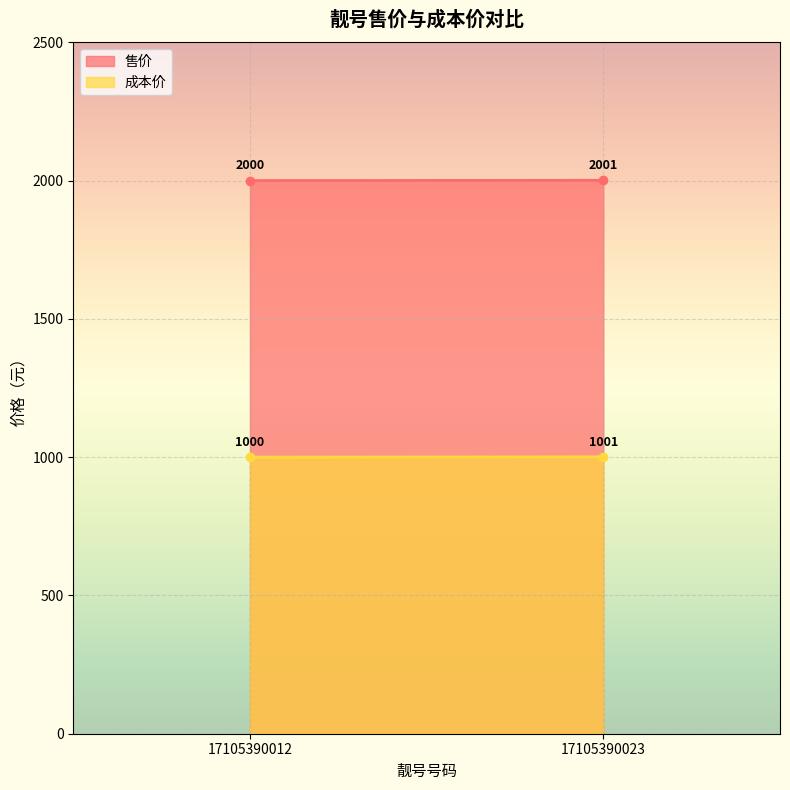

What is the difference between the maximum and minimum values in the 成本价 series?

1